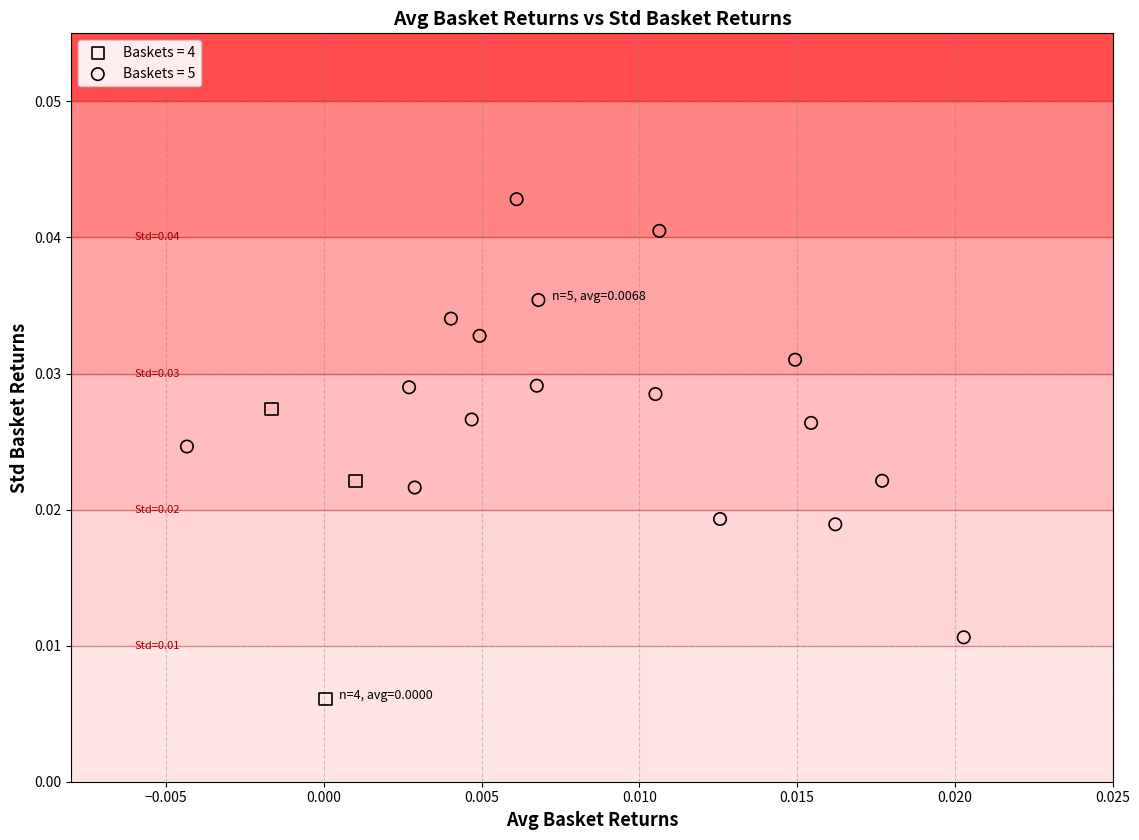

Which series reaches the maximum Y coordinate?

Baskets = 5